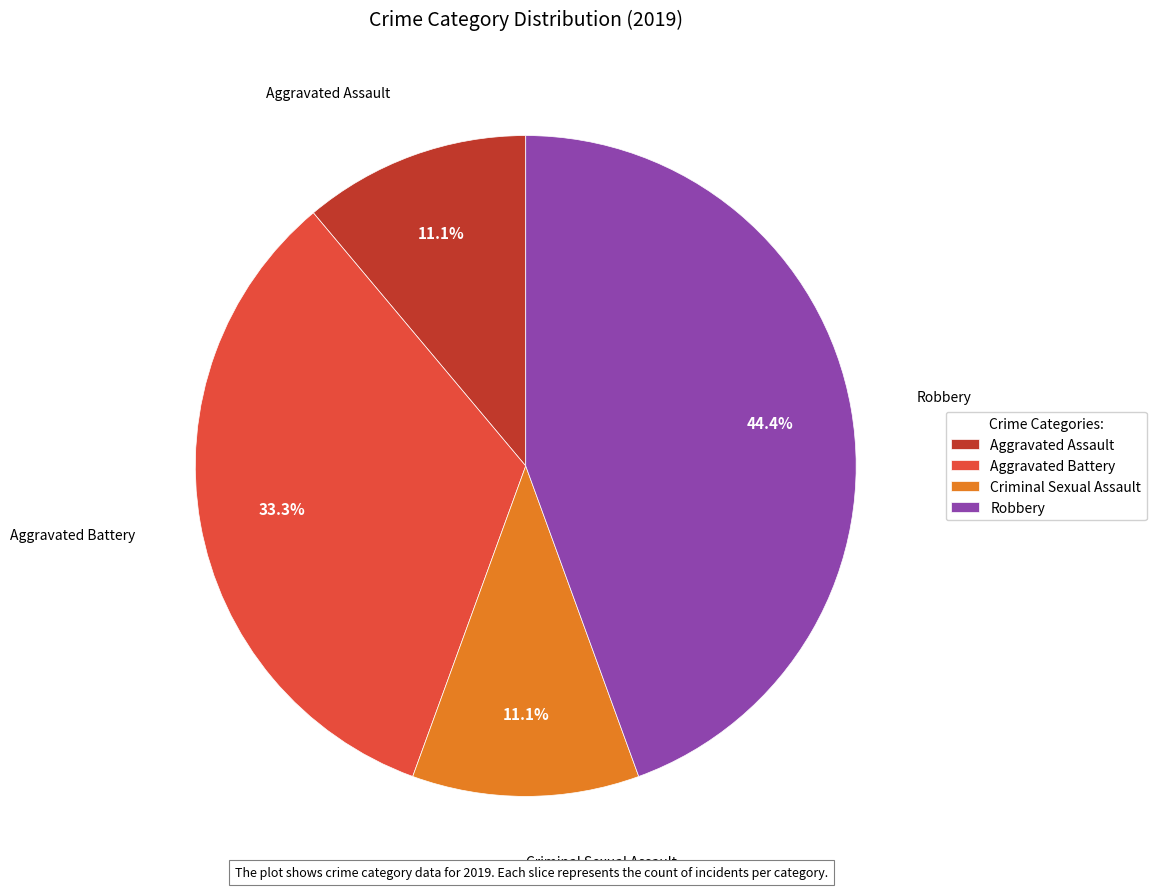

How much of the chart is everything except Criminal Sexual Assault?

88.9%